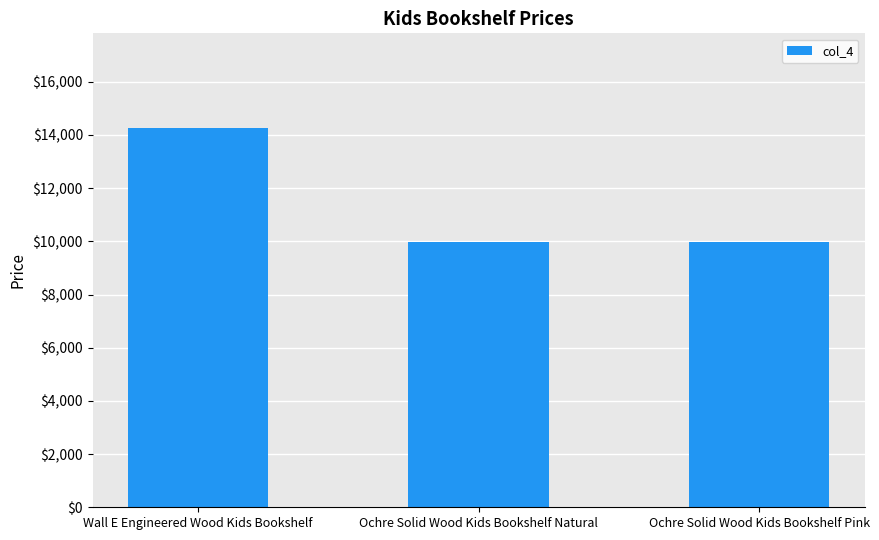

Reading left to right, extract all data points from this chart.

14256	9975	9975